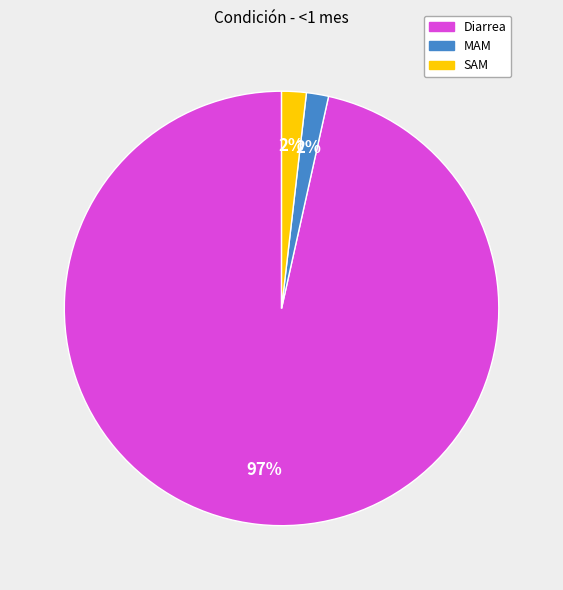

To the nearest percent, what portion does SAM represent?

2%